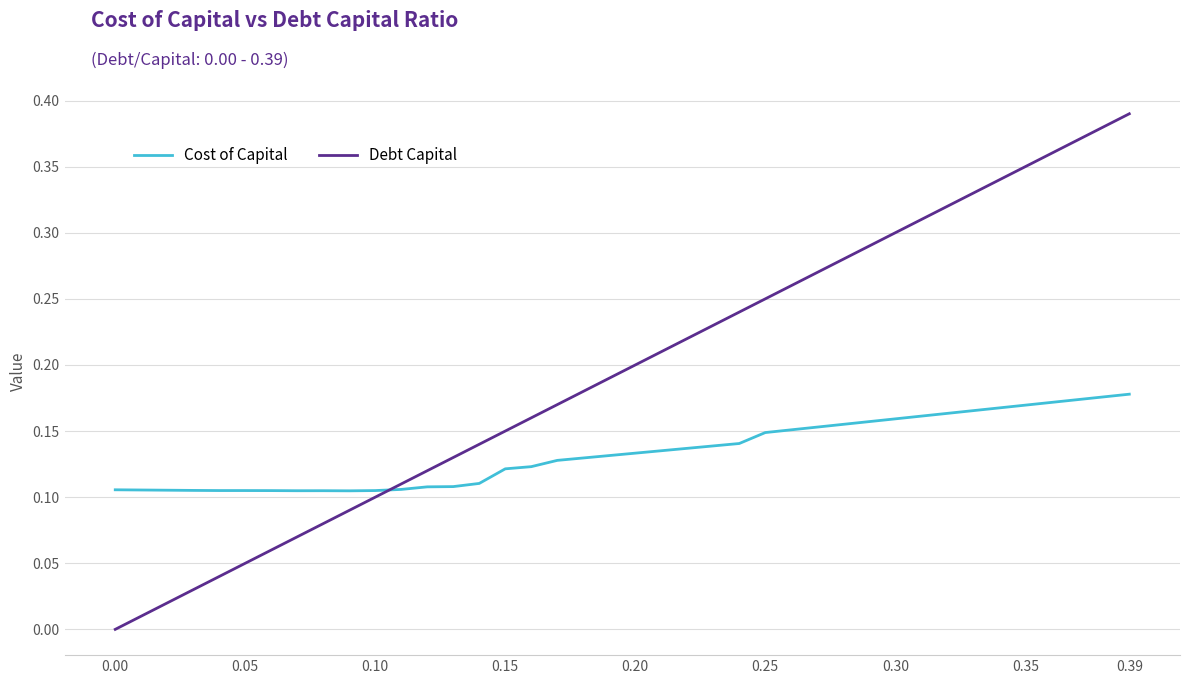

Which series has the widest spread of values?

Debt Capital